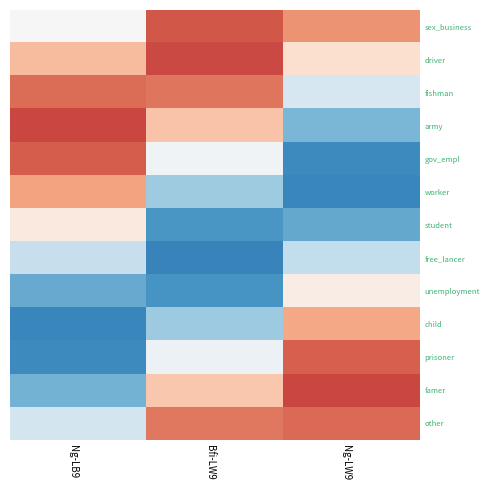

Between Ng-LB9 and Ng-LW9, which is larger?

Ng-LW9